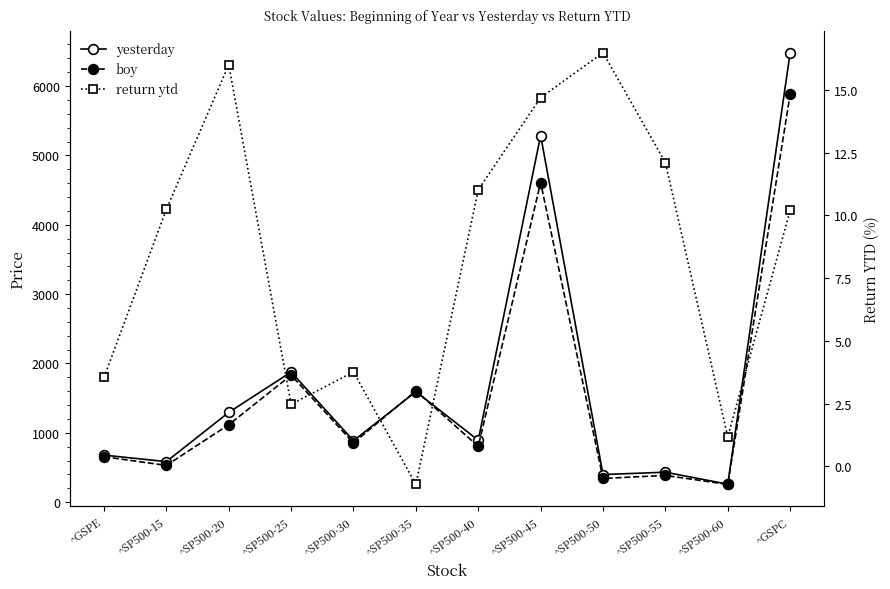

At which label does yesterday reach its minimum?

^SP500-60